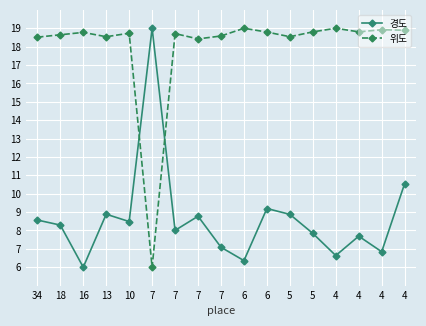

Is the value of 경도 at 7 greater than the value of 위도 at 4?

No